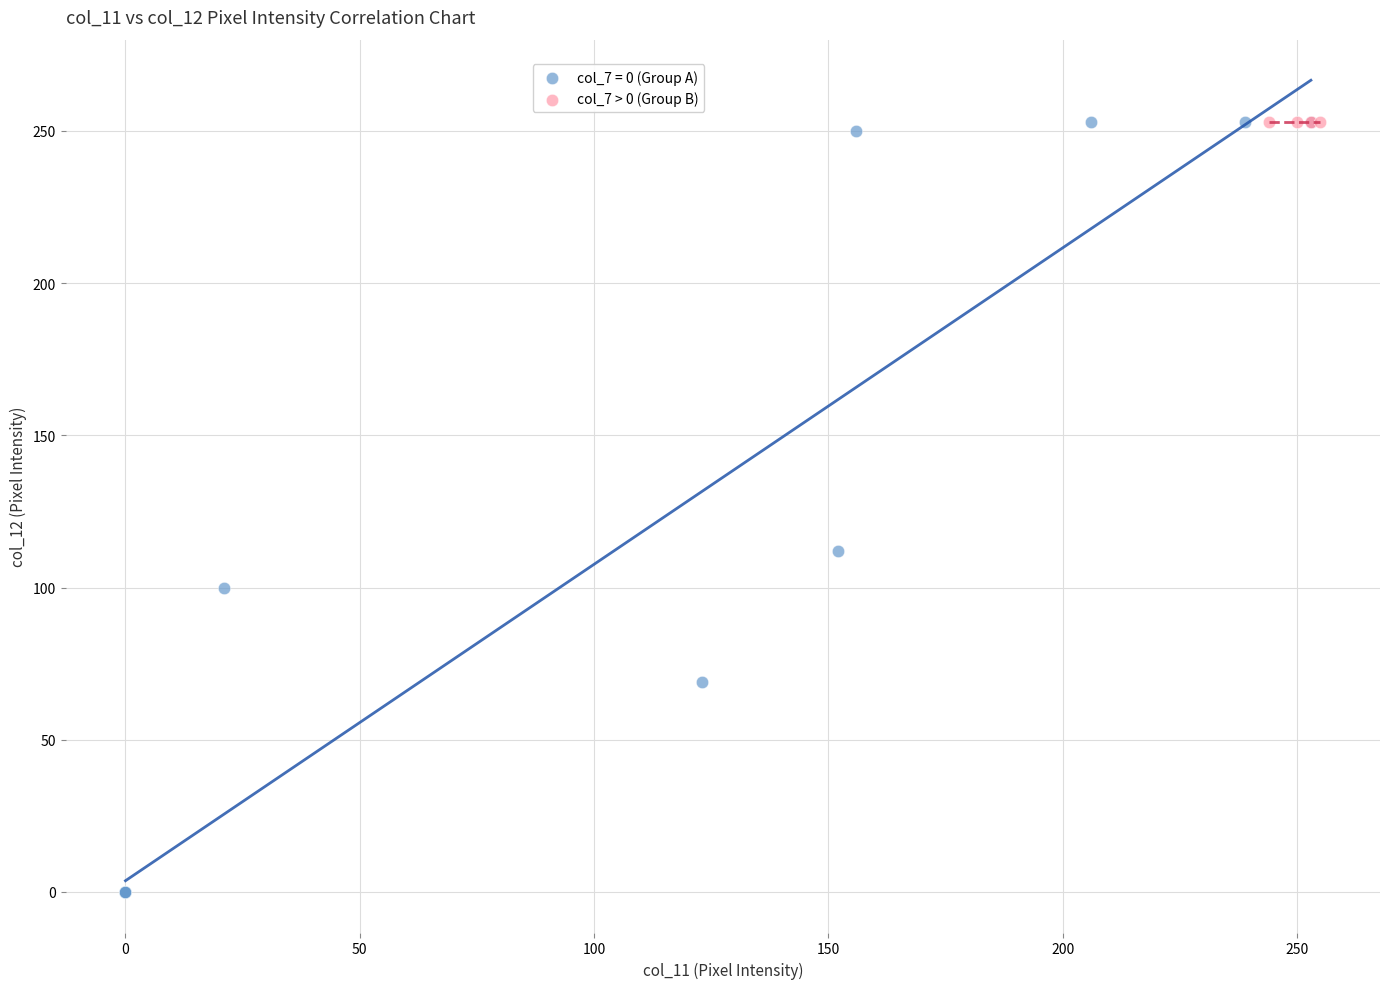

Which series contains the lowest Y value?

col_7 = 0 (Group A)